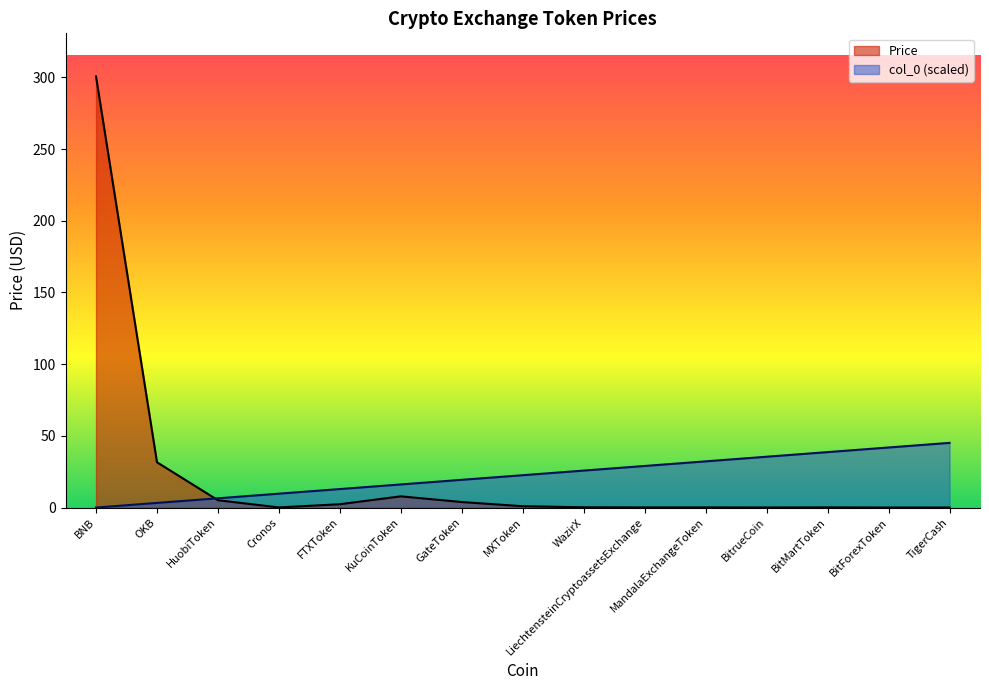

How many lines are shown in the chart?

2